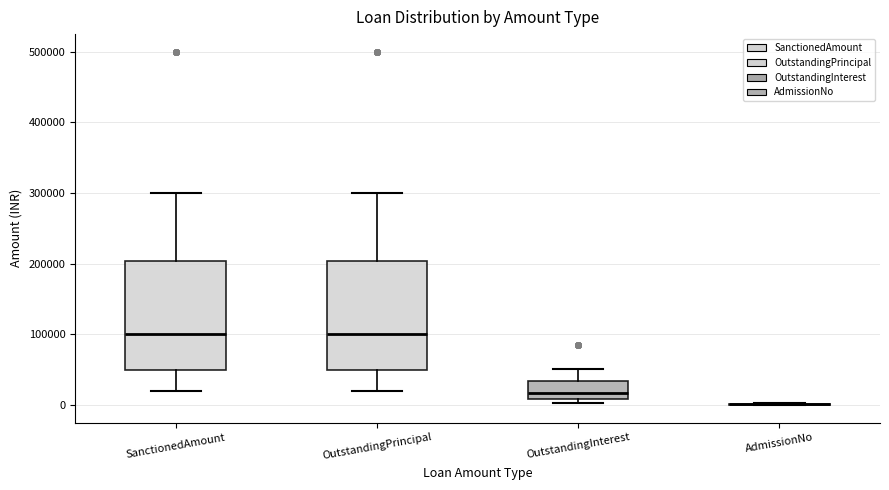

Reading left to right, transcribe this box plot: for each box, give where its median line is, the range the box spans, and where its two whiskers end, as read against the y-axis. The values are not printed on the chart, so give them approximately, as read against the axis.

SanctionedAmount: median 100000, box 50000 to 200000, whiskers 20000 to 300000
OutstandingPrincipal: median 100000, box 50000 to 200000, whiskers 20000 to 300000
OutstandingInterest: median 20000, box 10000 to 30000, whiskers 0 to 50000
AdmissionNo: box collapsed to a line at 0, whiskers 0 to 0